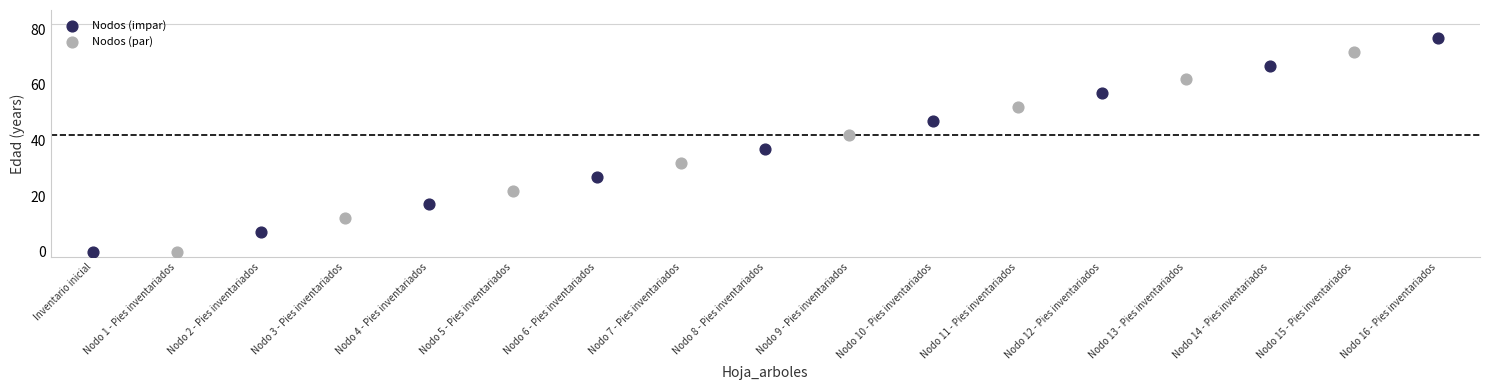

Which series reaches the maximum Y coordinate?

Nodos (impar)